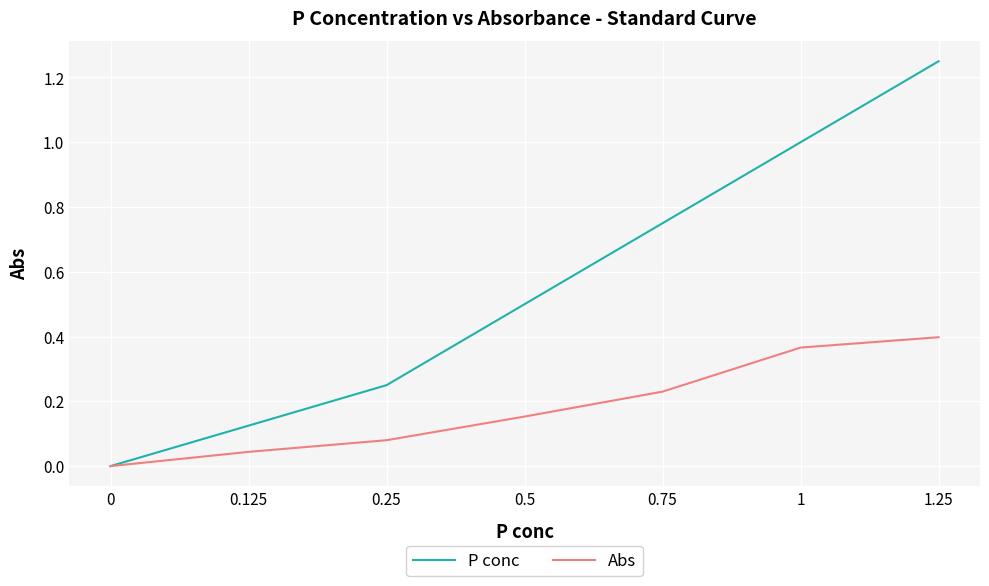

The P conc series shows 0.3 at 1. True or false?

False